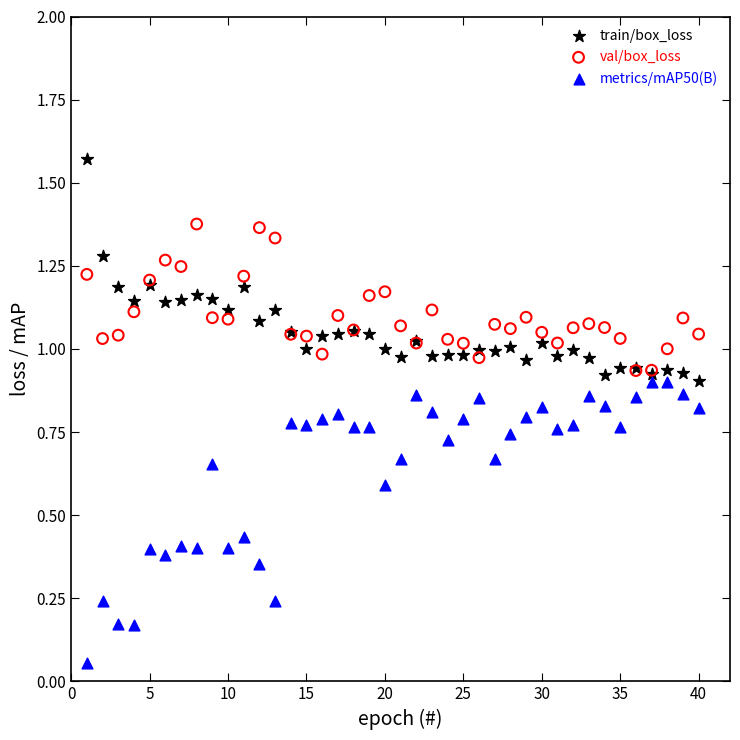

Which series reaches the minimum Y coordinate?

metrics/mAP50(B)